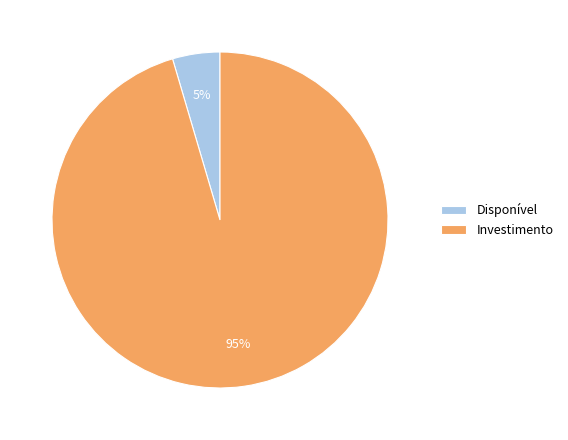

Is there a majority slice in this chart?

Yes